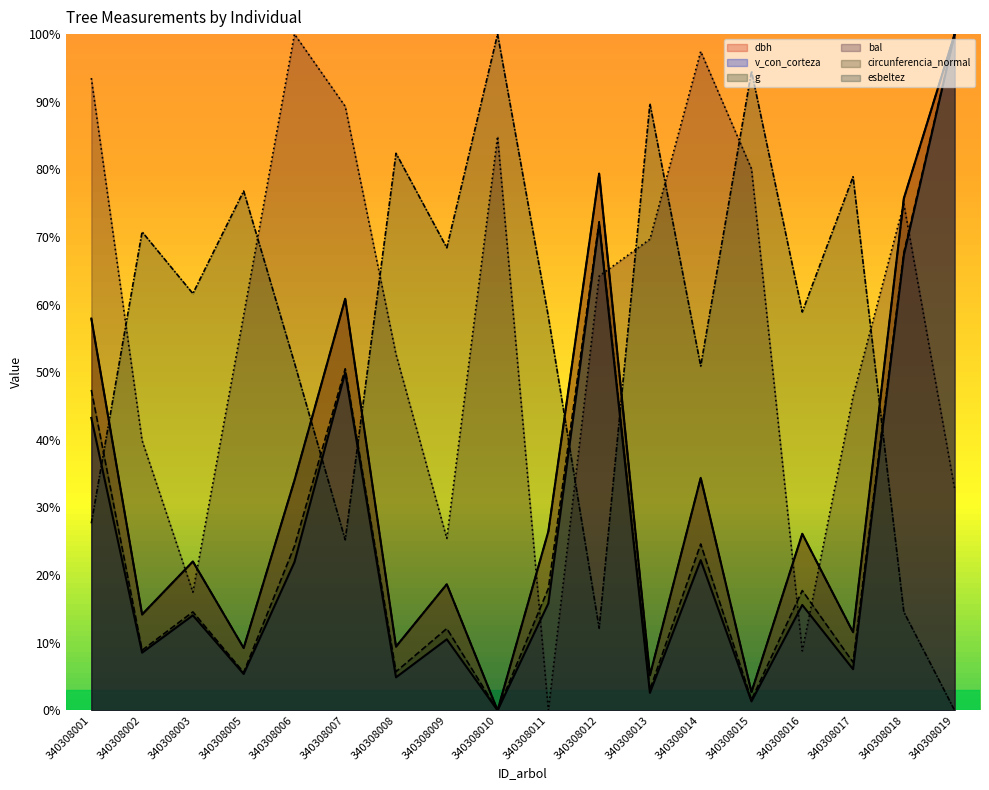

How many data points in v_con_corteza are less than 15?

9